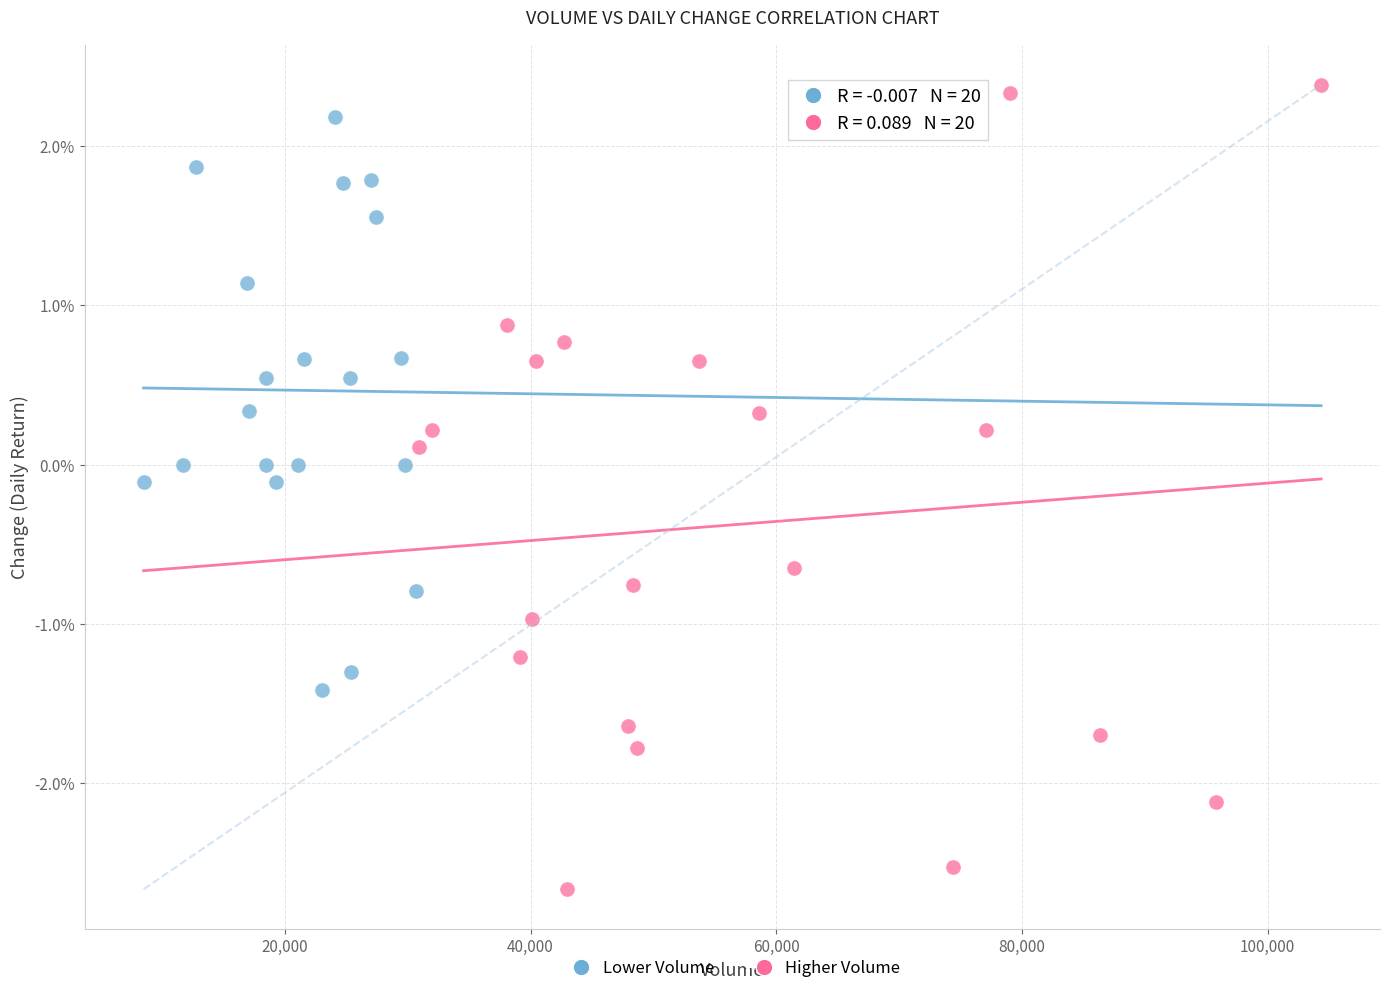

What are all the series names shown in the legend?

Lower Volume, Higher Volume